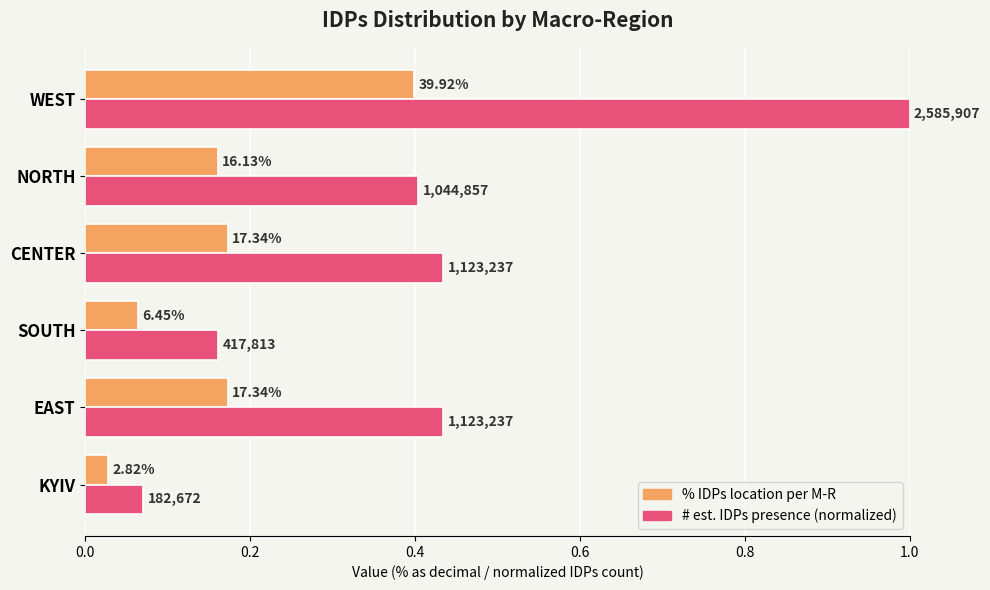

The % IDPs location per M-R series shows 0.4 at WEST. True or false?

True